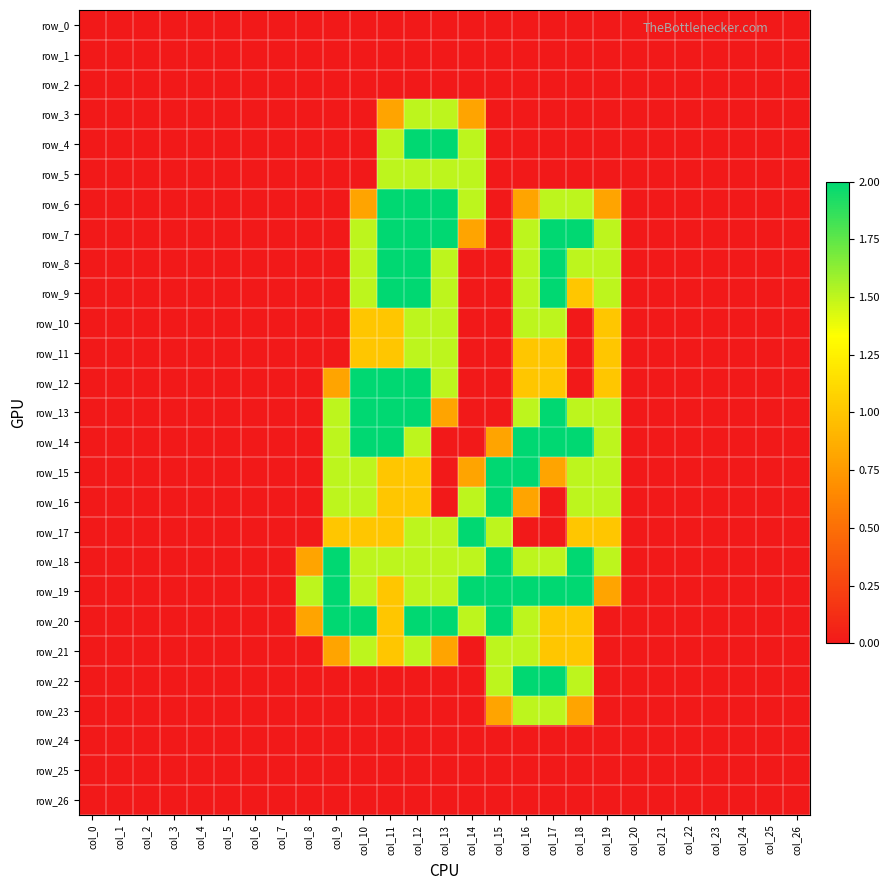

Rank the series by their maximum value, from lowest to highest.

row_0, row_1, row_2, row_24, row_25, row_26, row_3, row_5, row_10, row_11, row_21, row_23, row_4, row_6, row_7, row_8, row_9, row_12, row_13, row_14, row_15, row_16, row_17, row_18, row_19, row_20, row_22